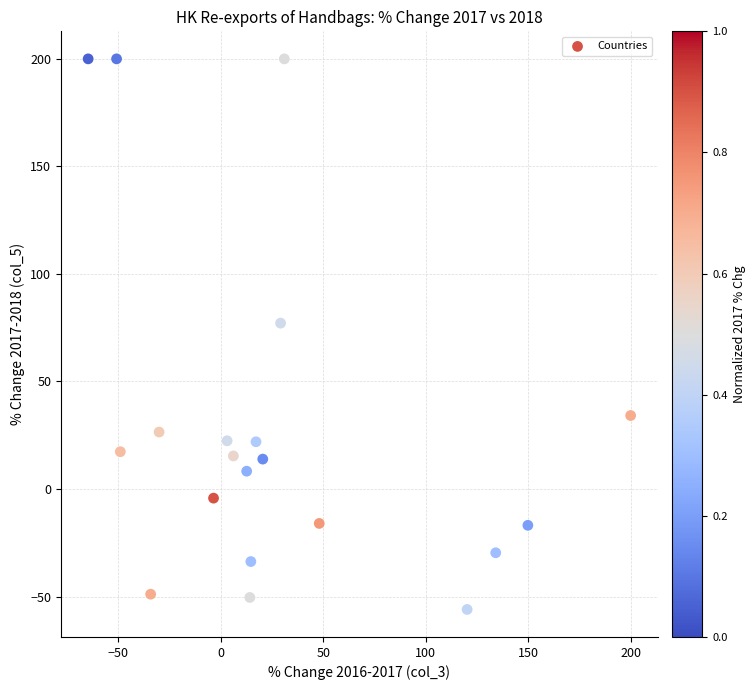

What Y value in the scatter plot is closest to 72?

77.1